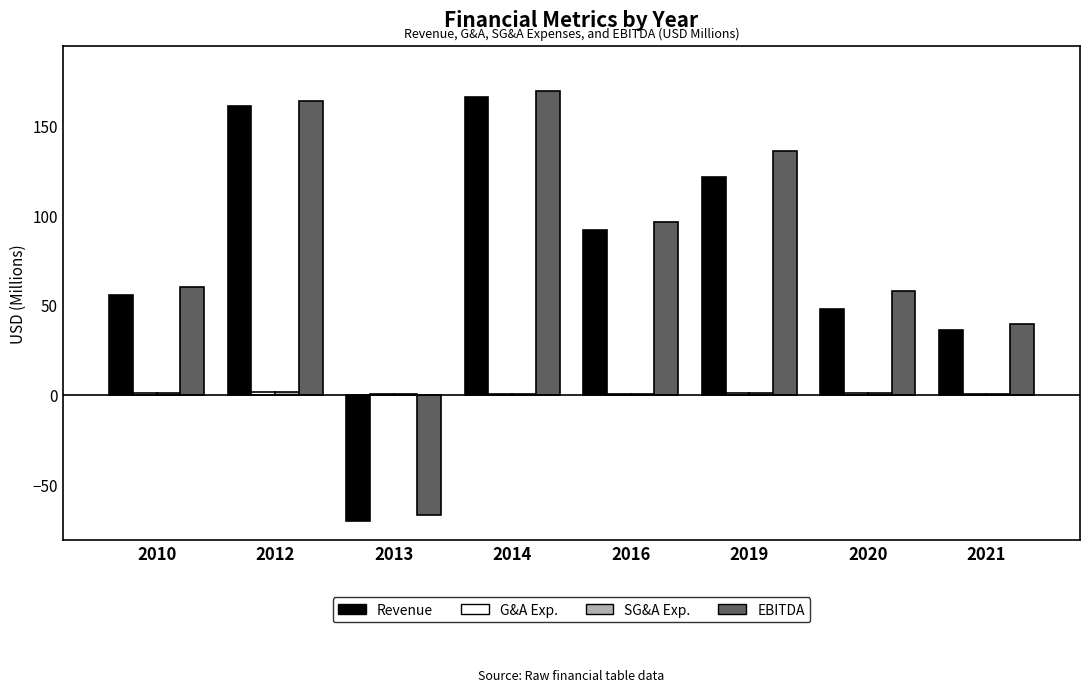

Where is EBITDA nearest to the value 51?

2020